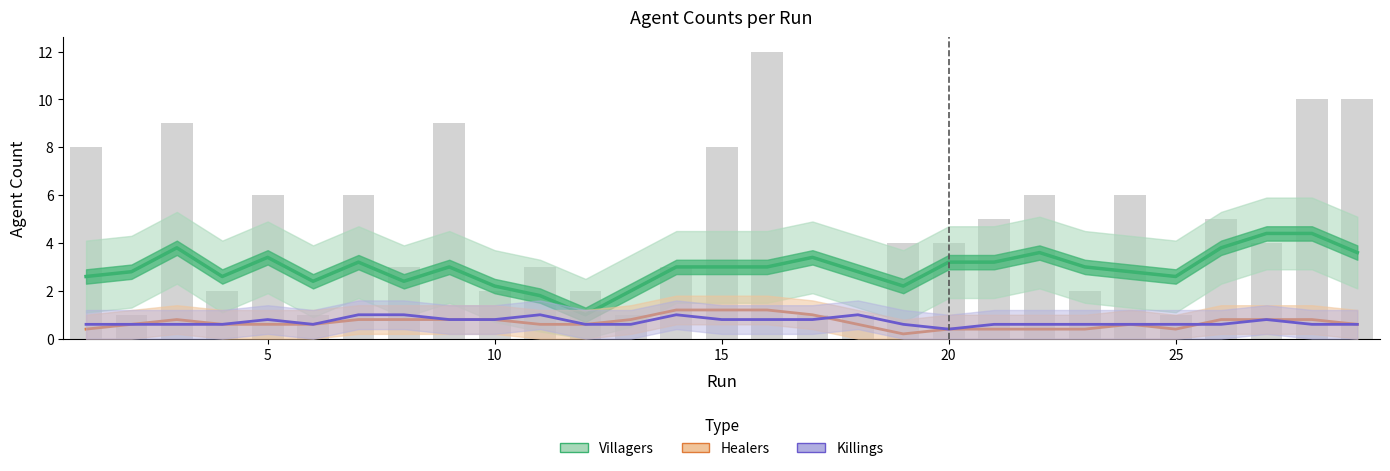

What is the difference between the maximum and second lowest values in the Killings series?

0.4